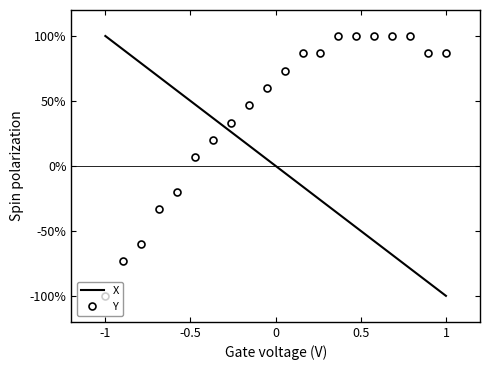

Reading left to right, list all the values displayed in this chart.

X: 100.0	89.5	78.9	68.4	57.9	47.4	36.9	26.3	15.8	5.3	-5.3	-15.8	-26.3	-36.8	-47.4	-57.9	-68.4	-78.9	-89.5	-100.0
Y: -100.0	-73.3	-60.0	-33.3	-20.0	6.7	20.0	33.3	46.7	60.0	73.3	86.7	86.7	100.0	100.0	100.0	100.0	100.0	86.7	86.7